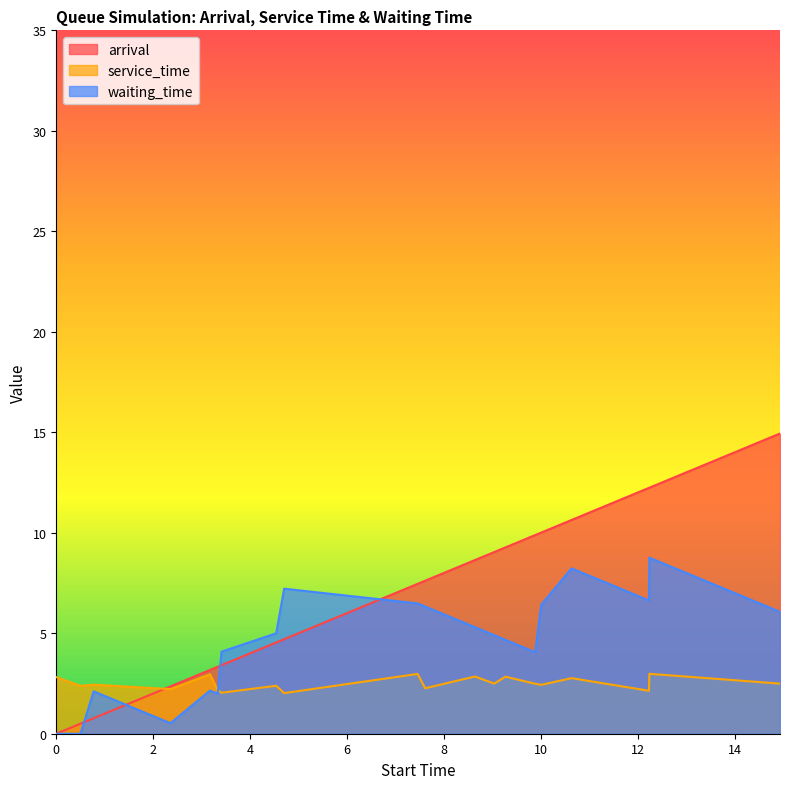

List the series in order of their peak value, highest first.

arrival, waiting_time, service_time